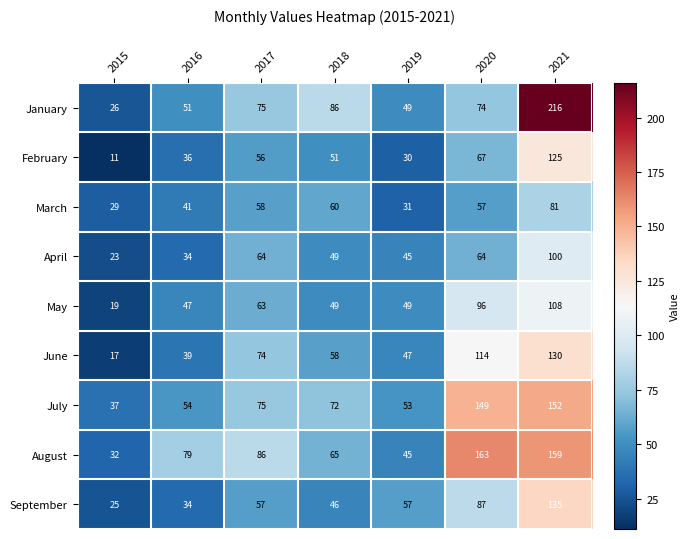

How many categories are shown in the chart?

7